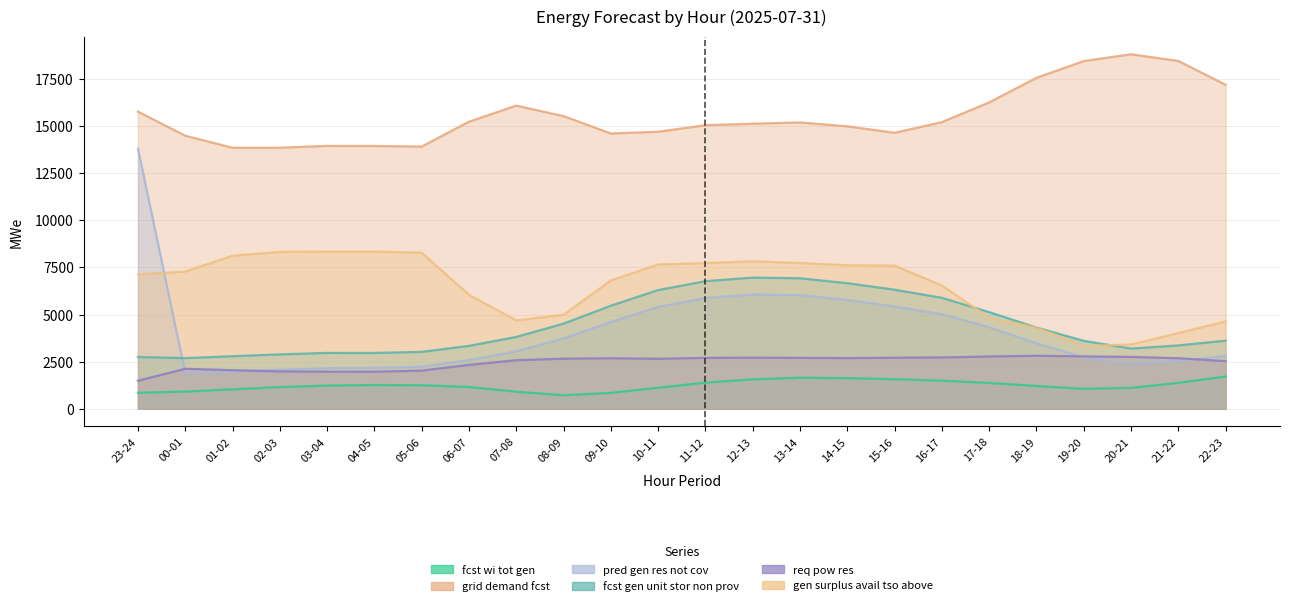

At which label is req_pow_res closest to 2149?

00-01